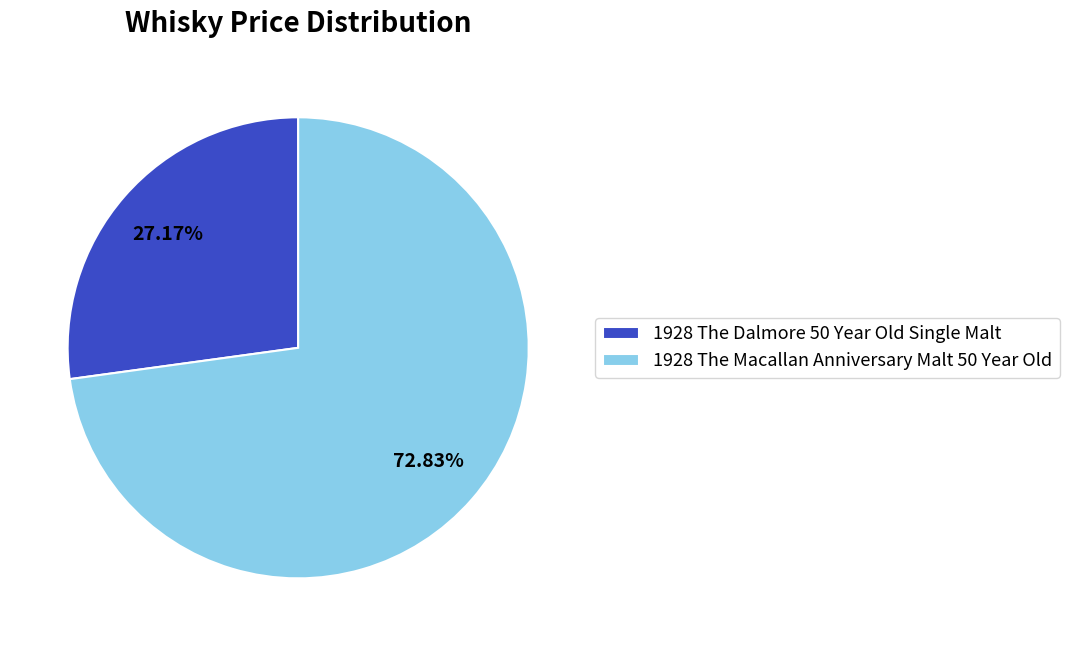

To the nearest percent, what is the difference between the 1928 The Dalmore 50 Year Old Single Malt and 1928 The Macallan Anniversary Malt 50 Year Old slice percentages?

46%